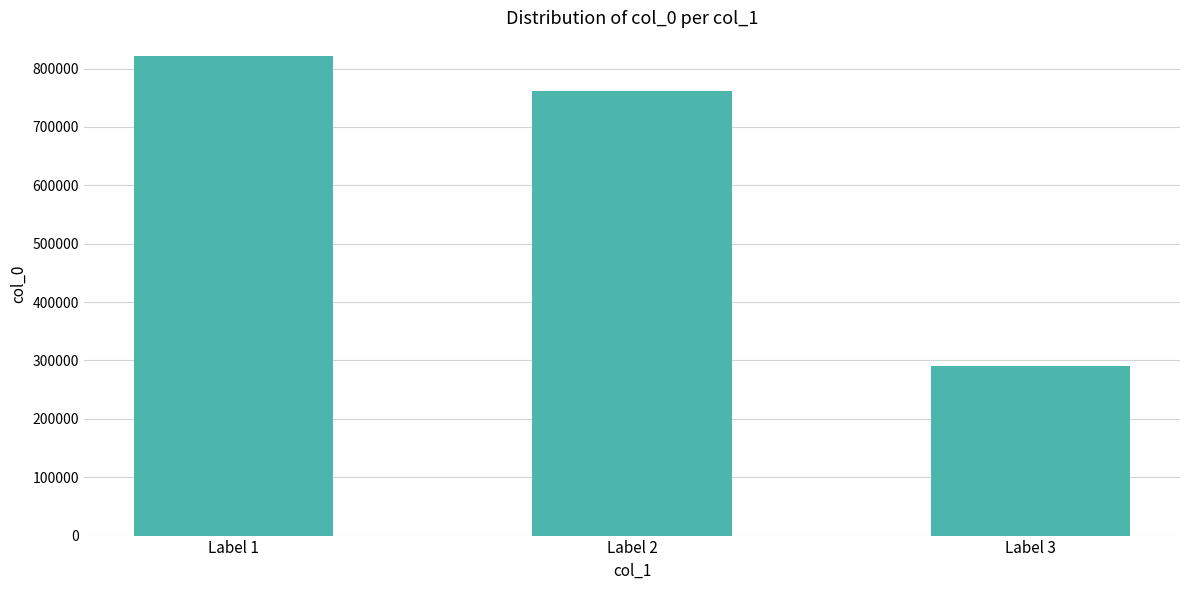

What is the sum of all values?

1872468